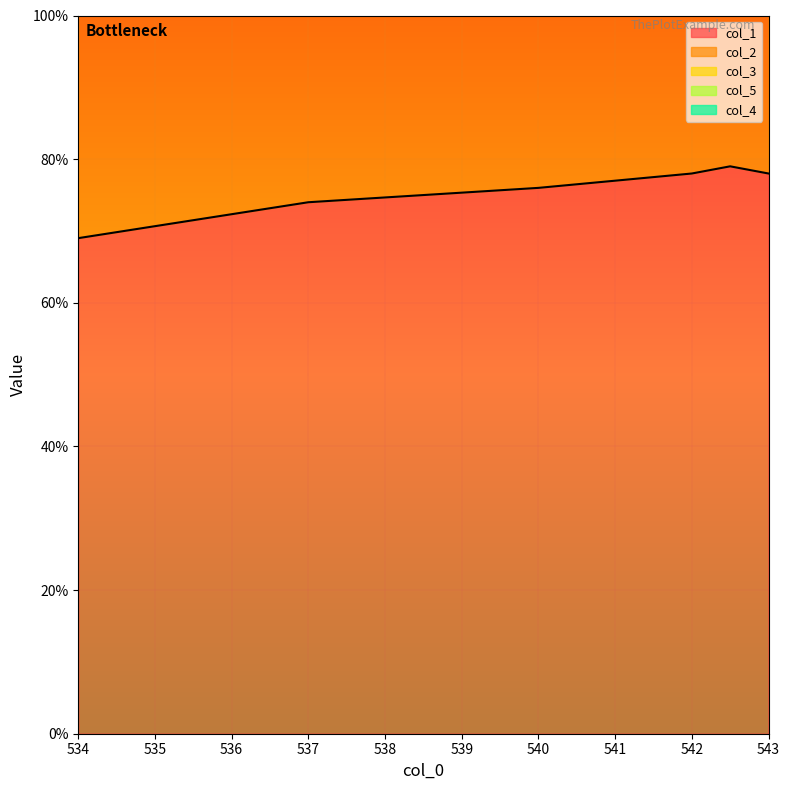

What is the value of the col_1 point at the 6th from the left?

78.0